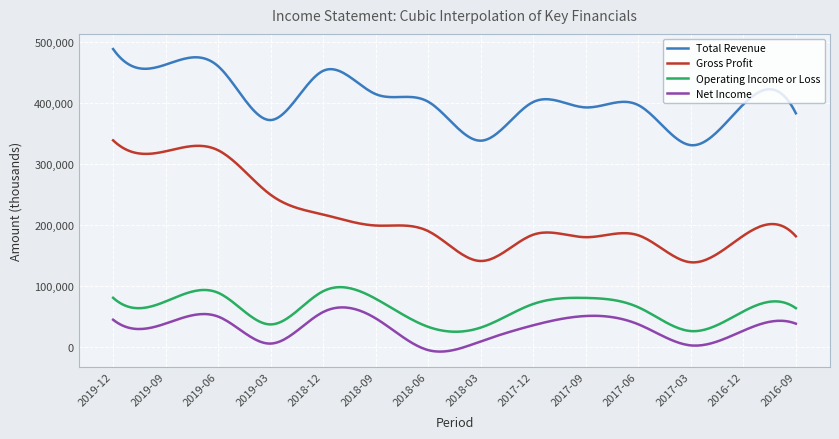

True or false: Operating Income or Loss has more than 1 interior local peaks.

True